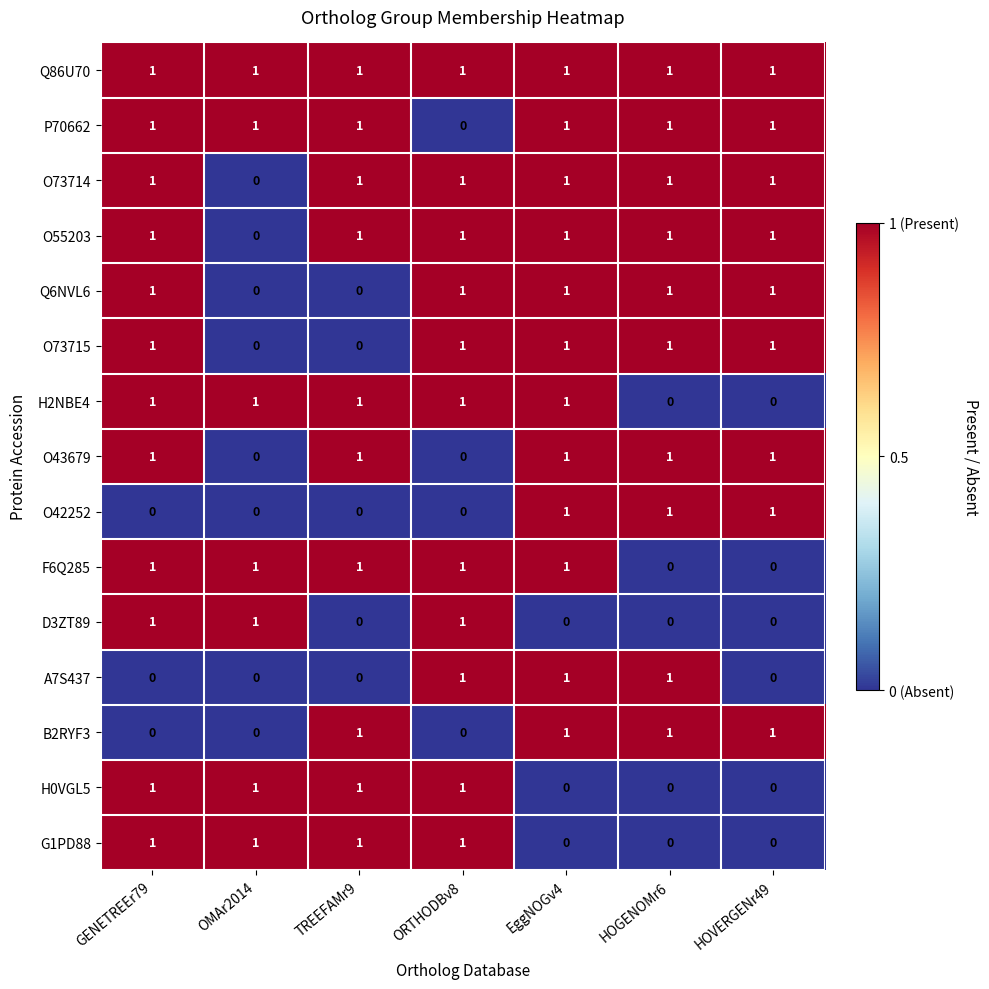

True or false: H0VGL5 has a value of 1 at GENETREEr79.

True